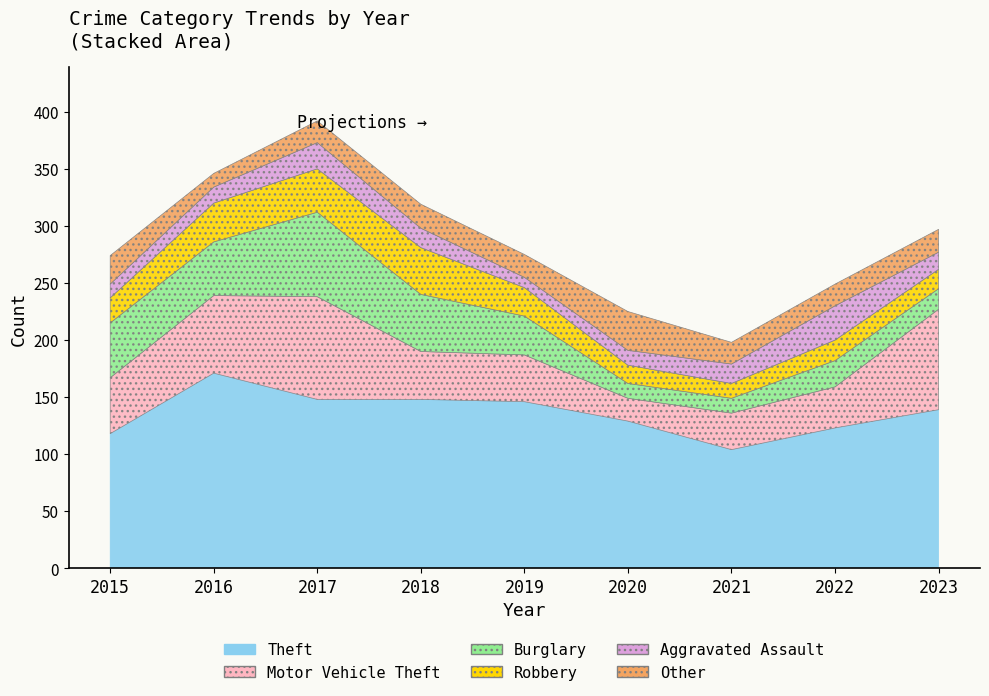

Where is Other nearest to the value 23?

2015